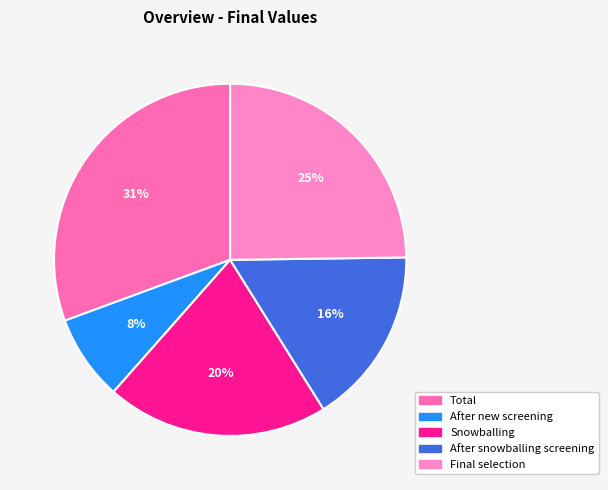

Is it true that After new screening is 8% of the pie?

True